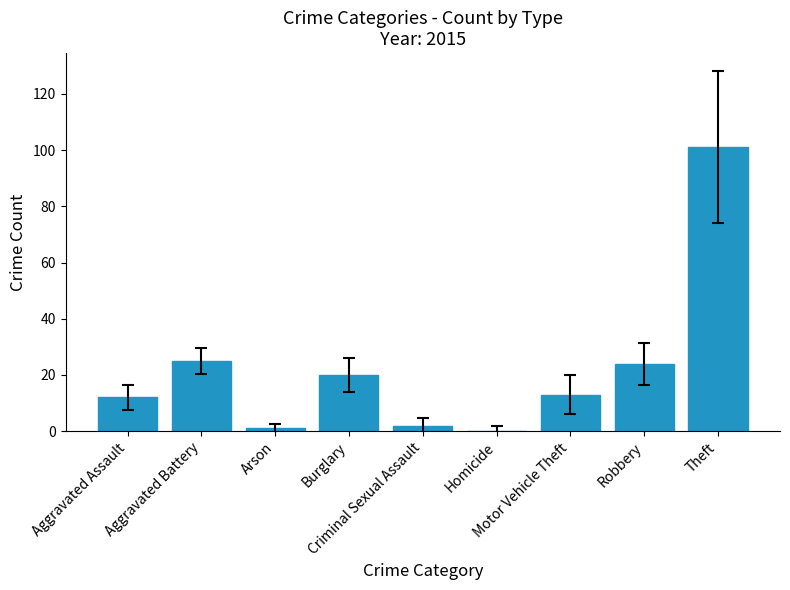

What is the maximum value shown in the chart?

101